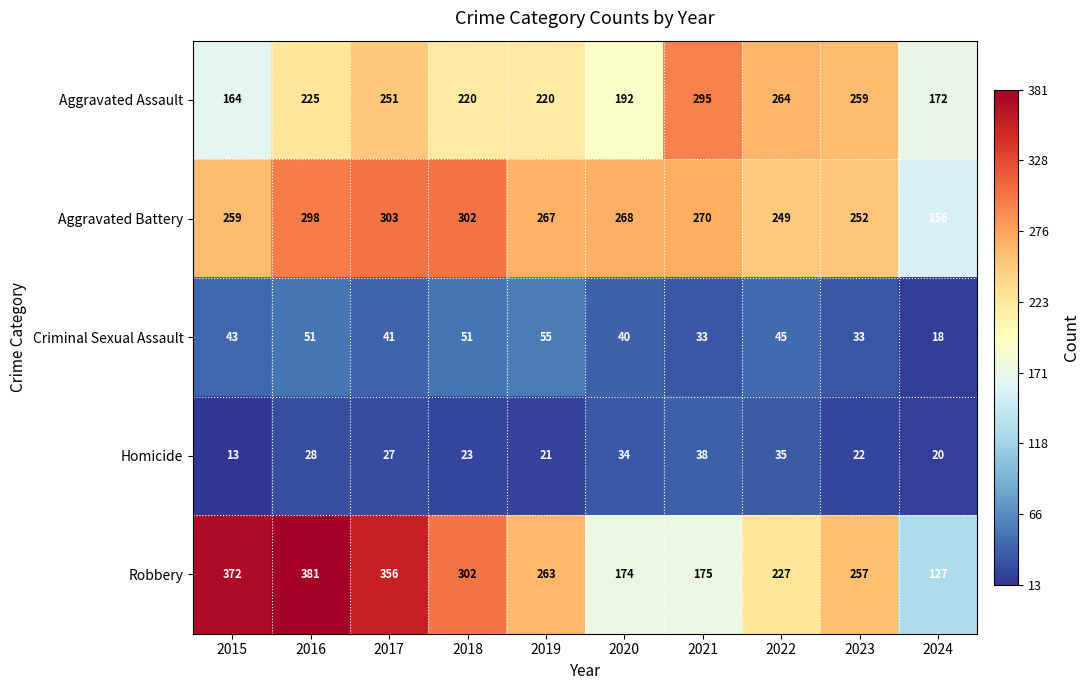

Rank the series by their maximum value, from lowest to highest.

Homicide, Criminal Sexual Assault, Aggravated Assault, Aggravated Battery, Robbery